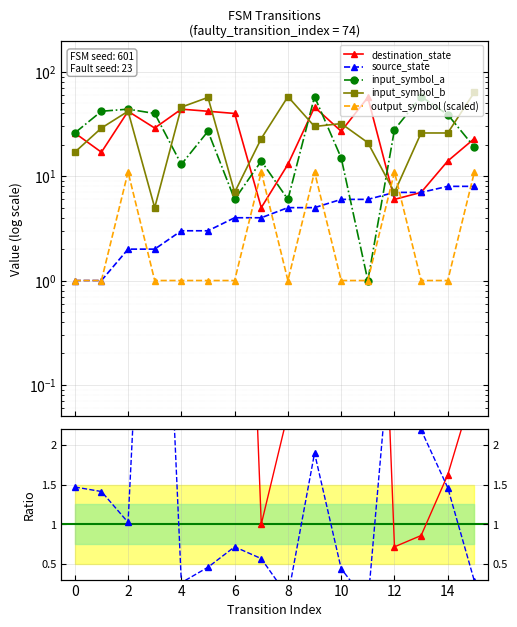

What is the sum of the input_symbol_b values at 6 and 14?

33